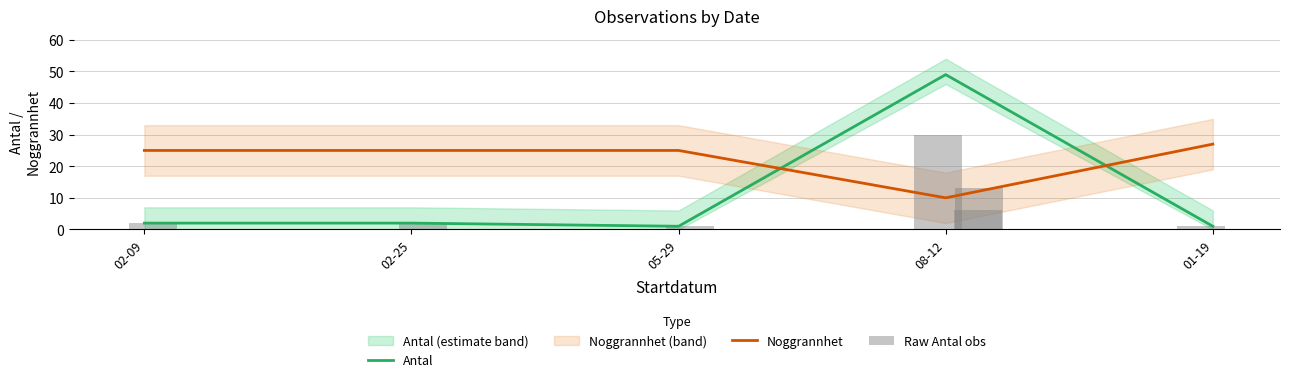

Where is the data nearest to the value 15?

2023-08-12